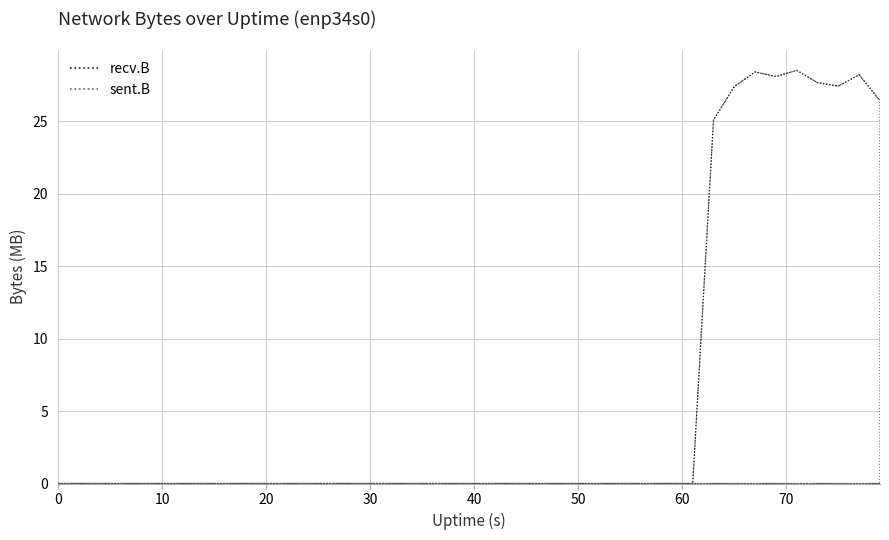

Is it true that sent.B line equals -0.0 at 25?

False